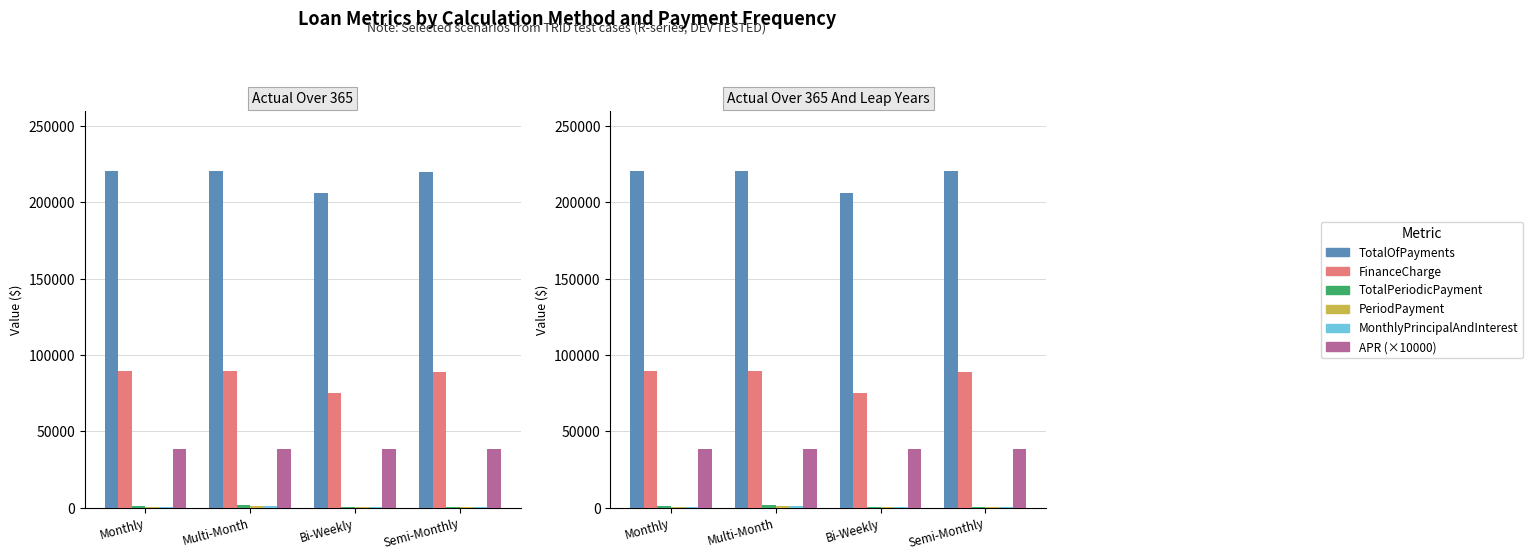

What is the difference between the TotalOfPayments values at Semi-Monthly and Multi-Month?

212.2